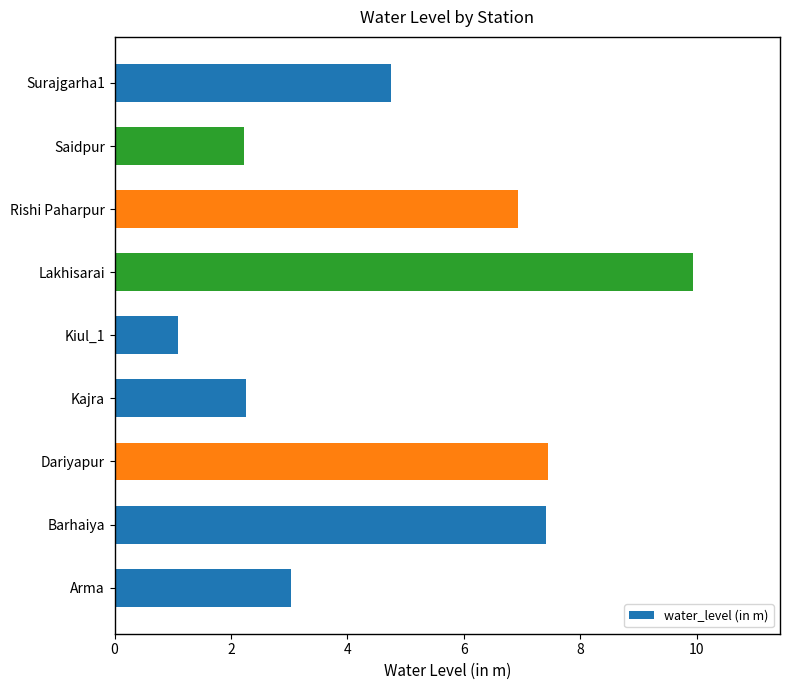

What is the minimum value shown in the chart?

1.1